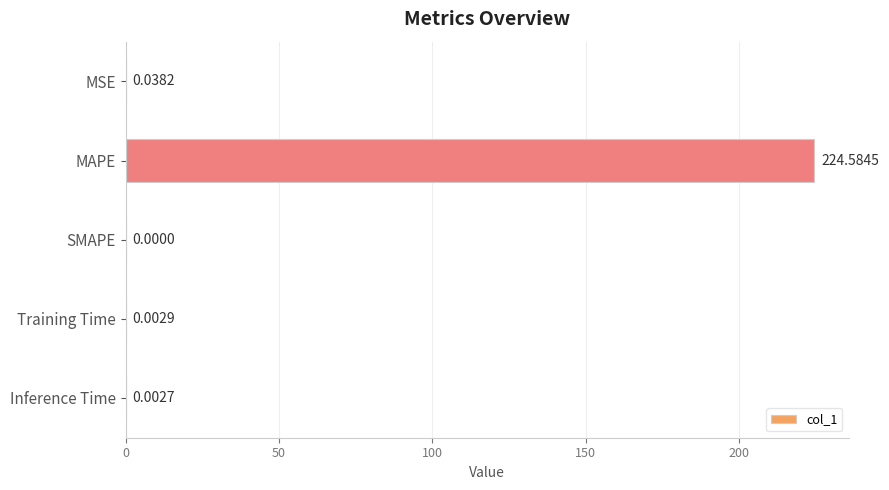

Between SMAPE and Inference Time, which is larger?

Inference Time